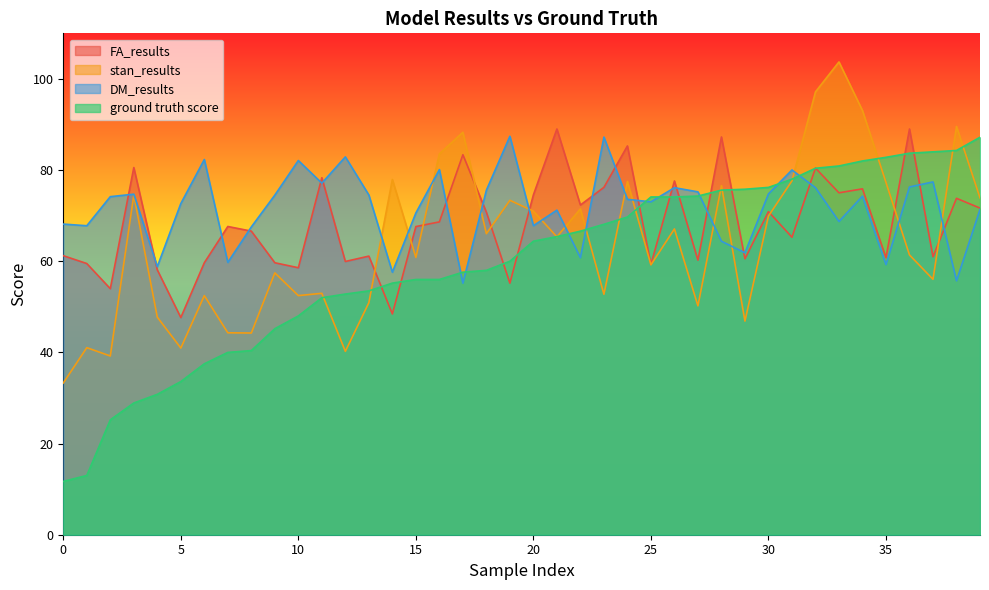

List the series in order of their overall mean, lowest first.

ground truth score, stan_results, FA_results, DM_results